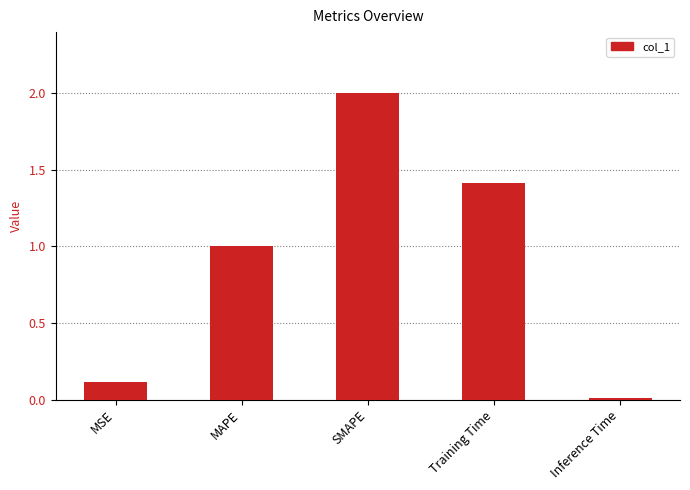

Read the value at MSE.

0.1